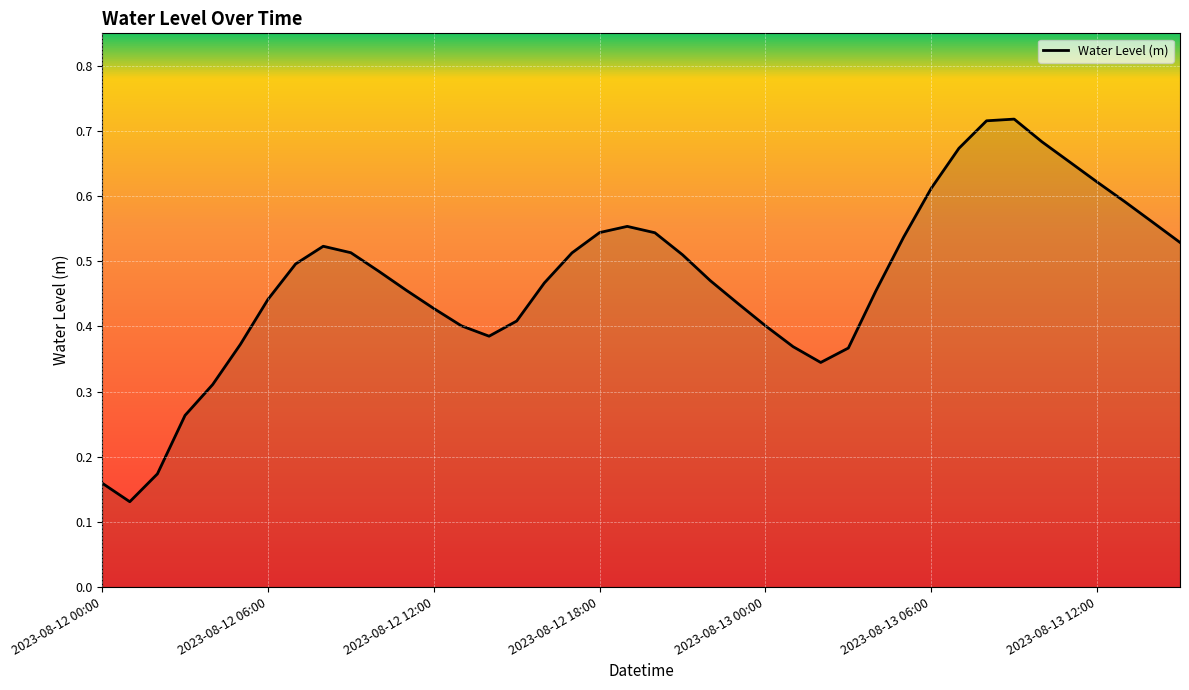

Is this an area chart (filled region under the line)?

Yes